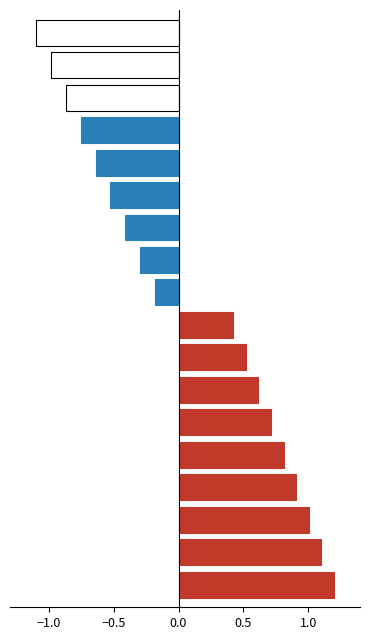

Count the number of data series in this chart.

1